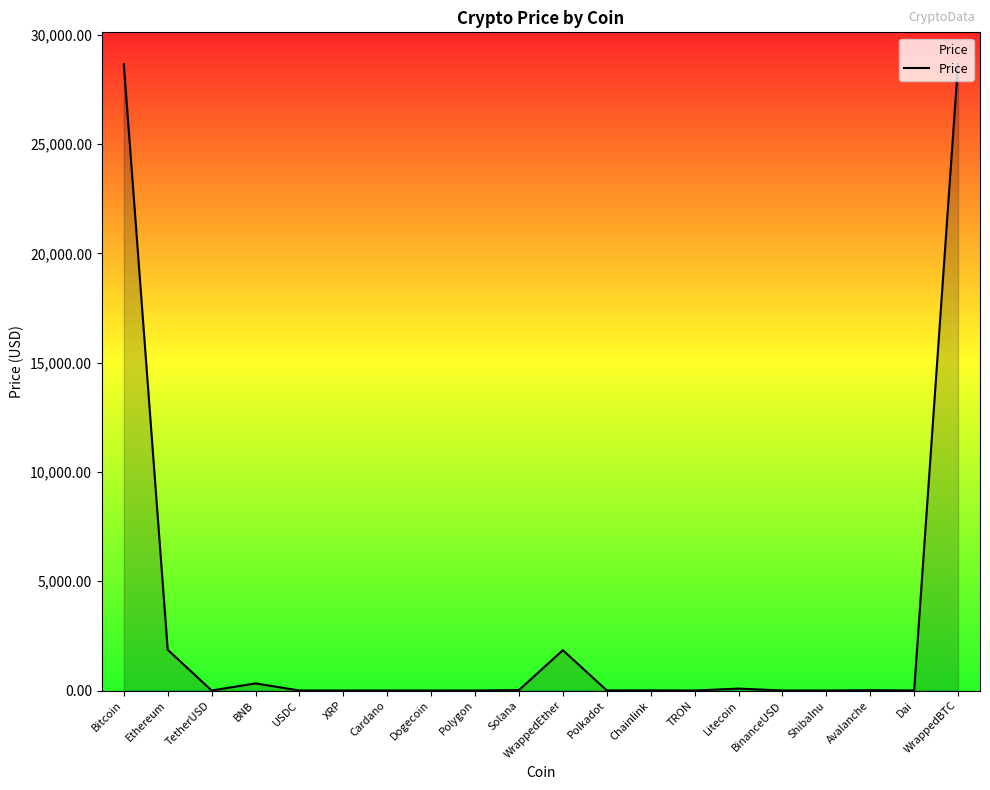

Is it true that the value at WrappedEther is 1846.8?

True